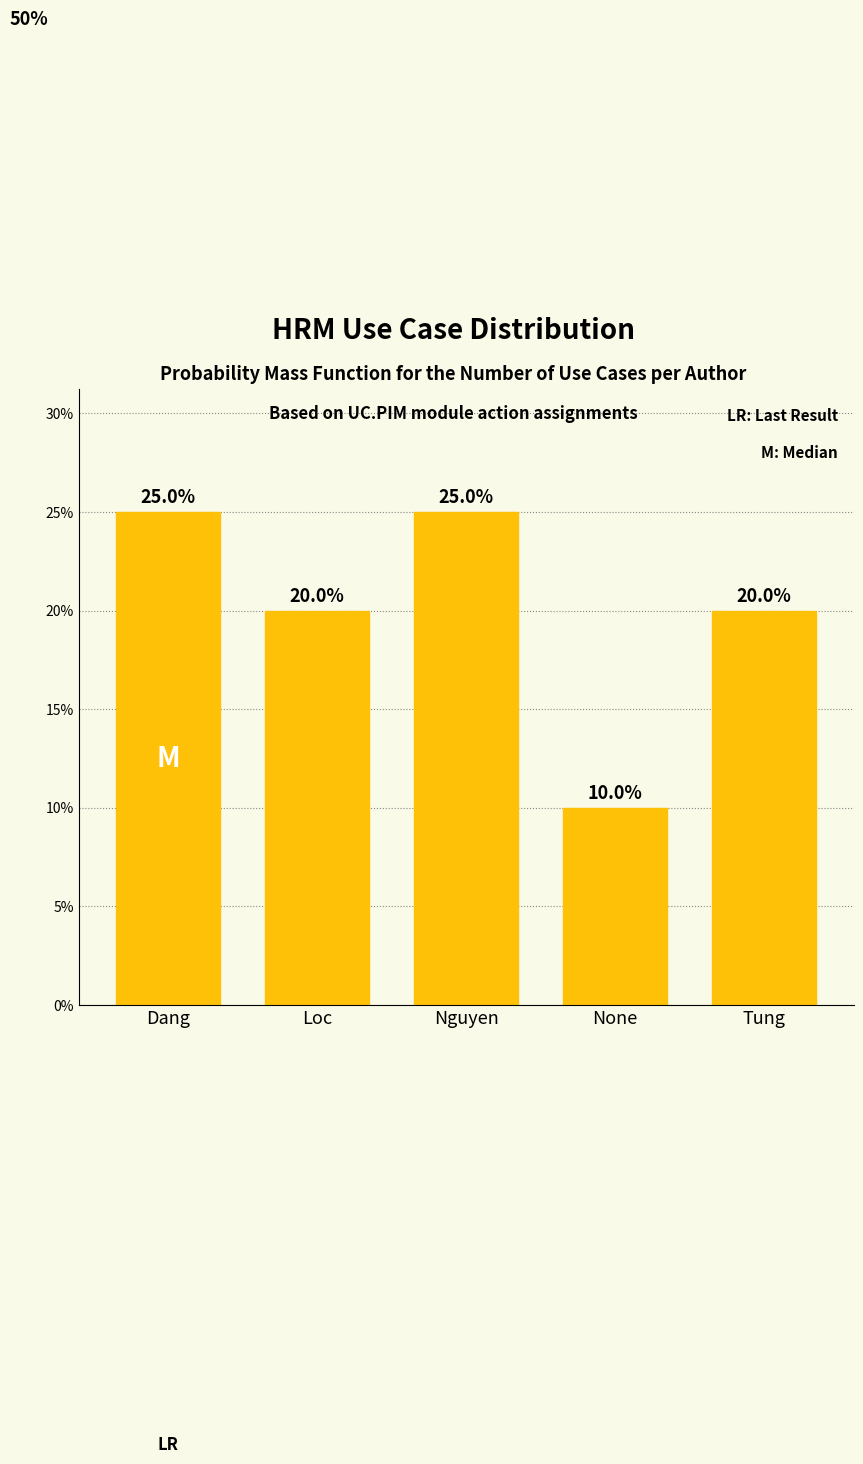

Does the chart contain any negative values?

No